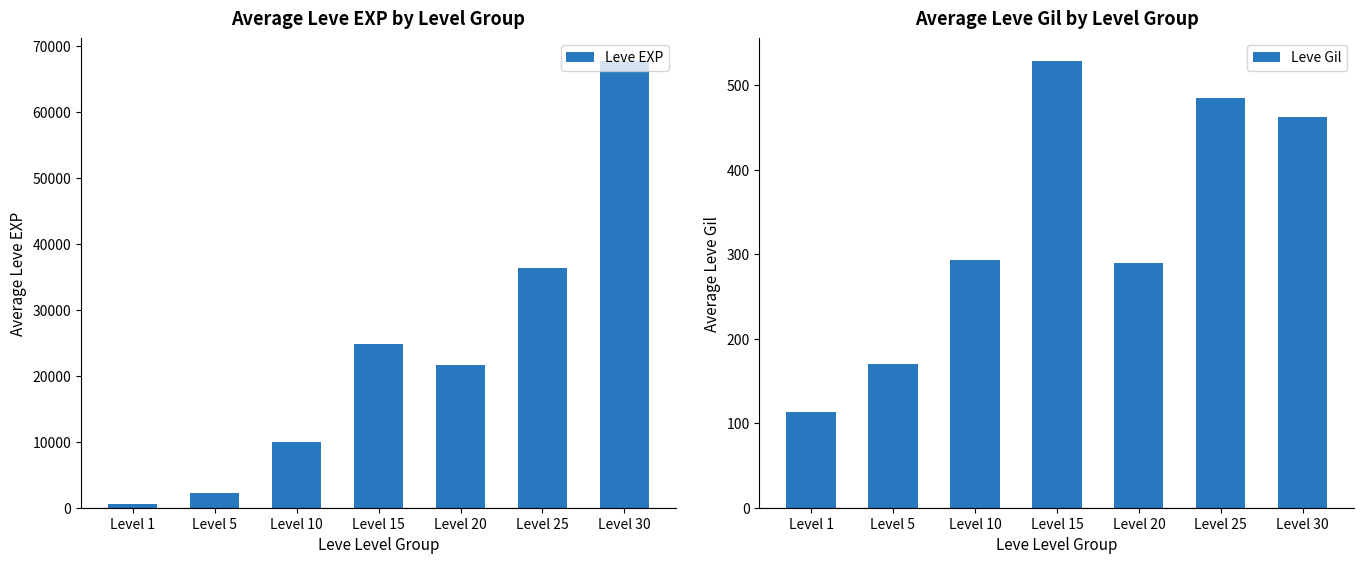

What is the difference between the second highest and minimum values in the Leve EXP series?

35760